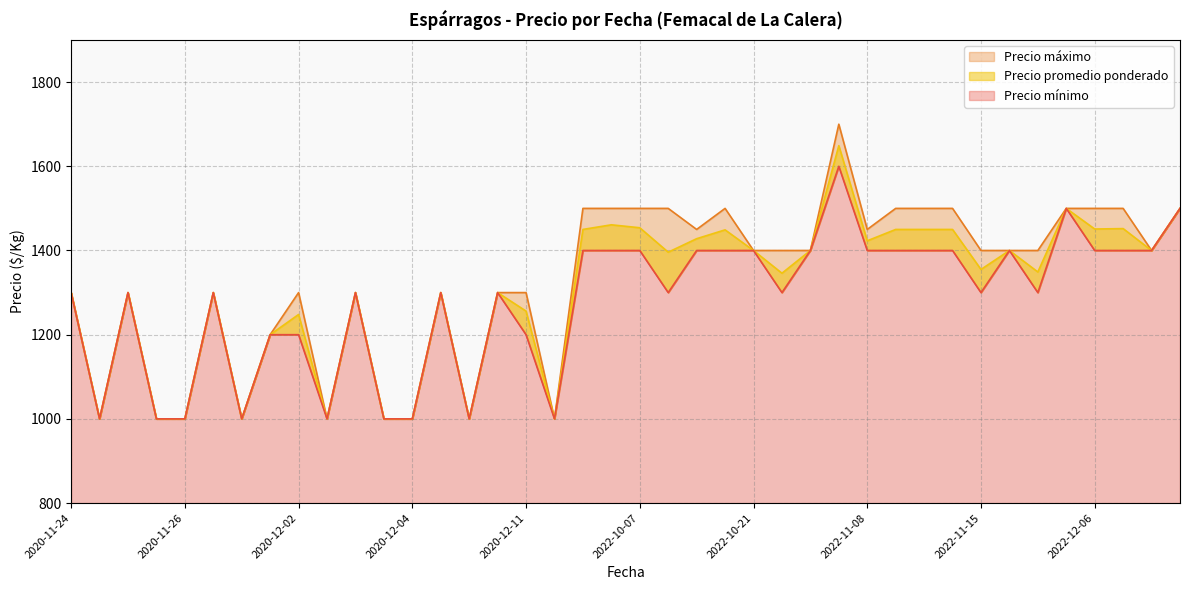

True or false: Precio mínimo has a value of 1000 at 2020-11-30.

True